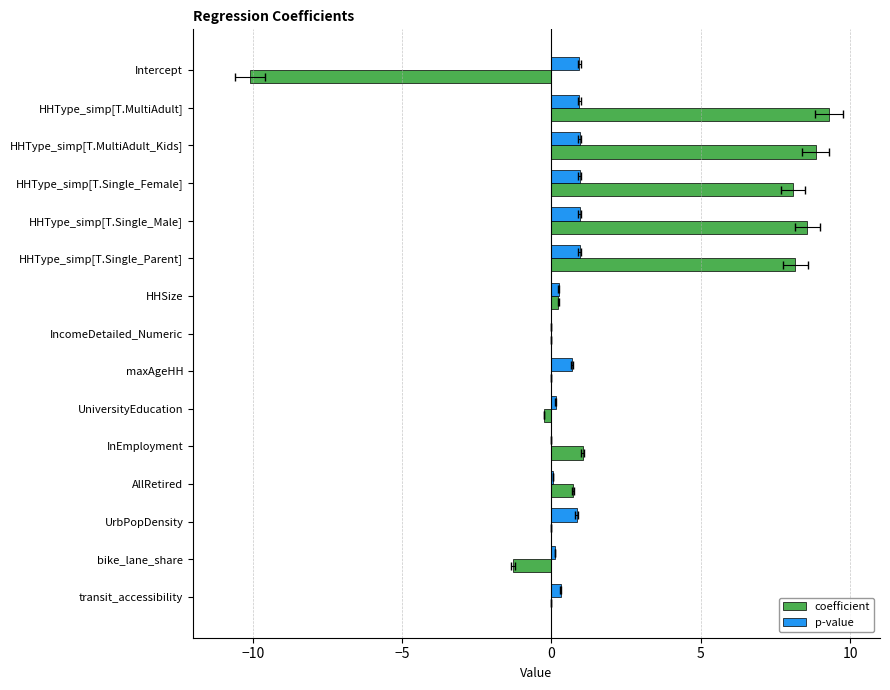

The value of p-value at HHType_simp[T.Single_Parent] is 0.6. True or false?

False